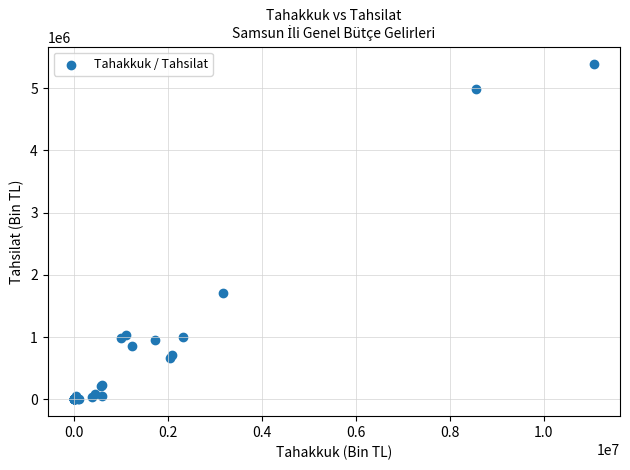

What Y value in the scatter plot is closest to 2698690?

1703550.8